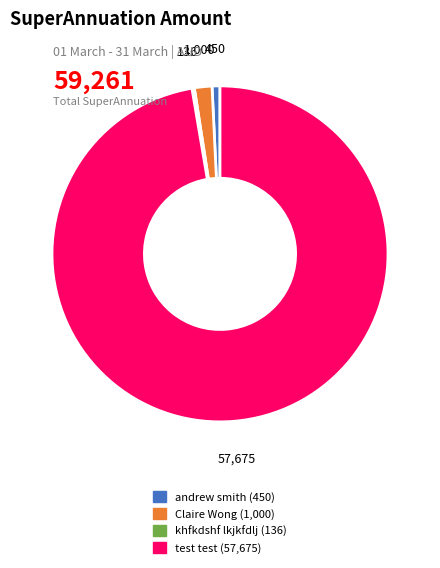

Approximately how many times larger is the value at test test compared to andrew smith?

128.2